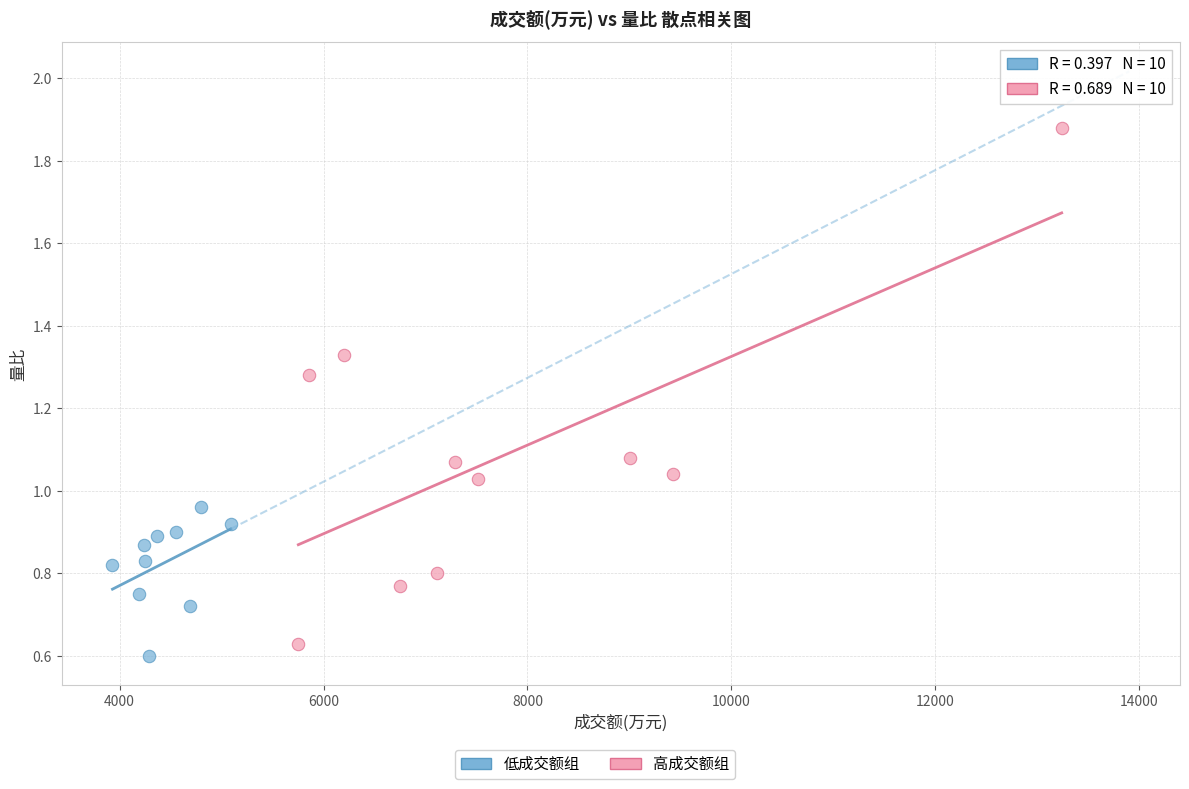

Which series has the largest Y range (max minus min)?

高成交额组